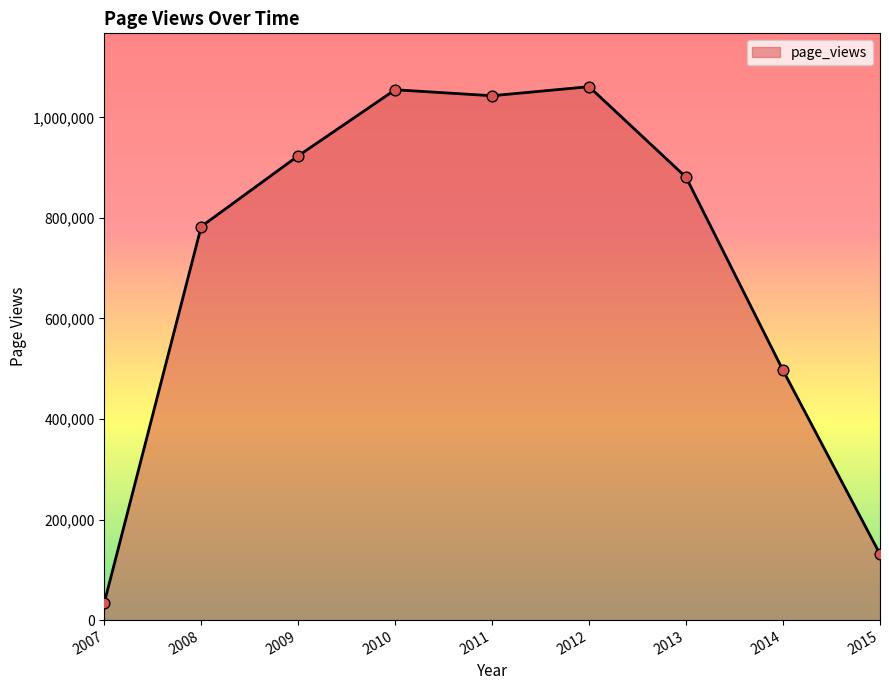

What is the change in value from 2012 to 2014?

-564324